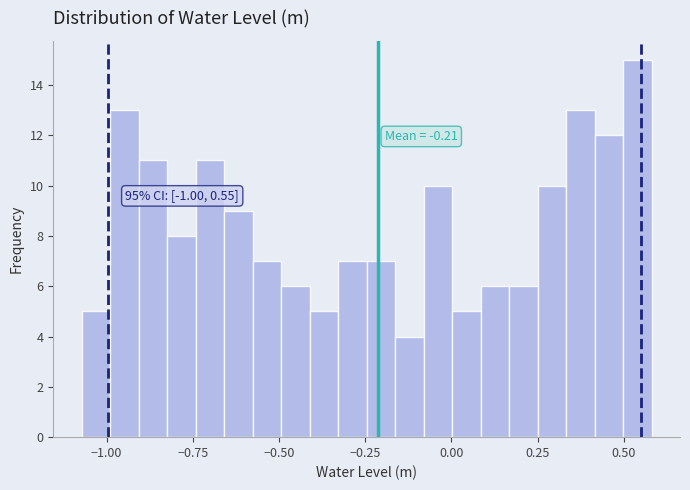

Read against the x-axis, roughly where is the centre of the tallest bar?

0.55